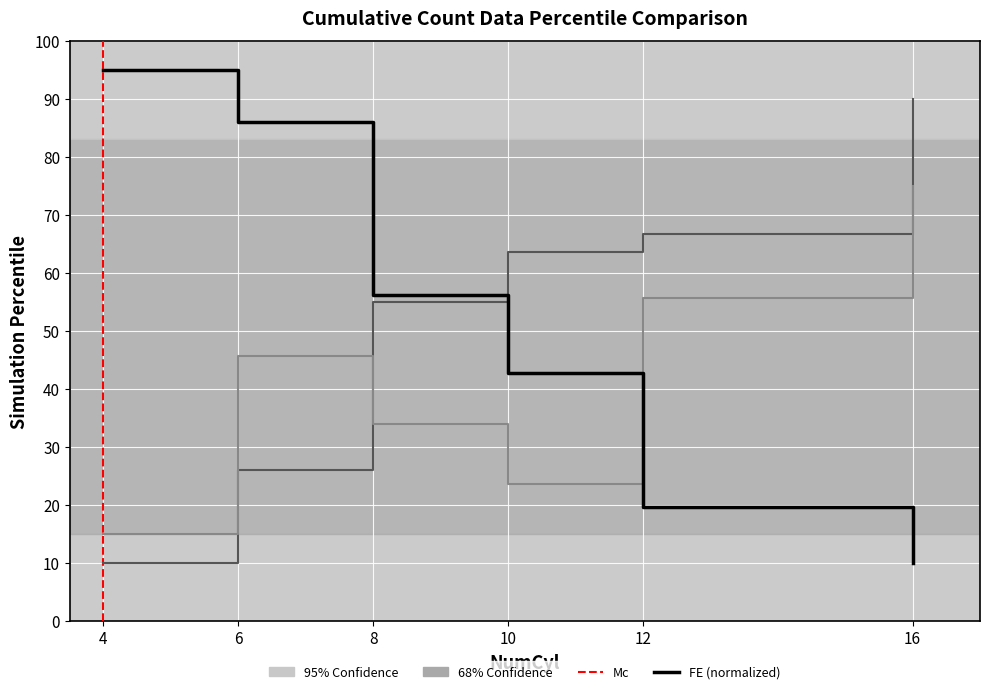

What is the spread (max minus min) of values at 12?

47.1